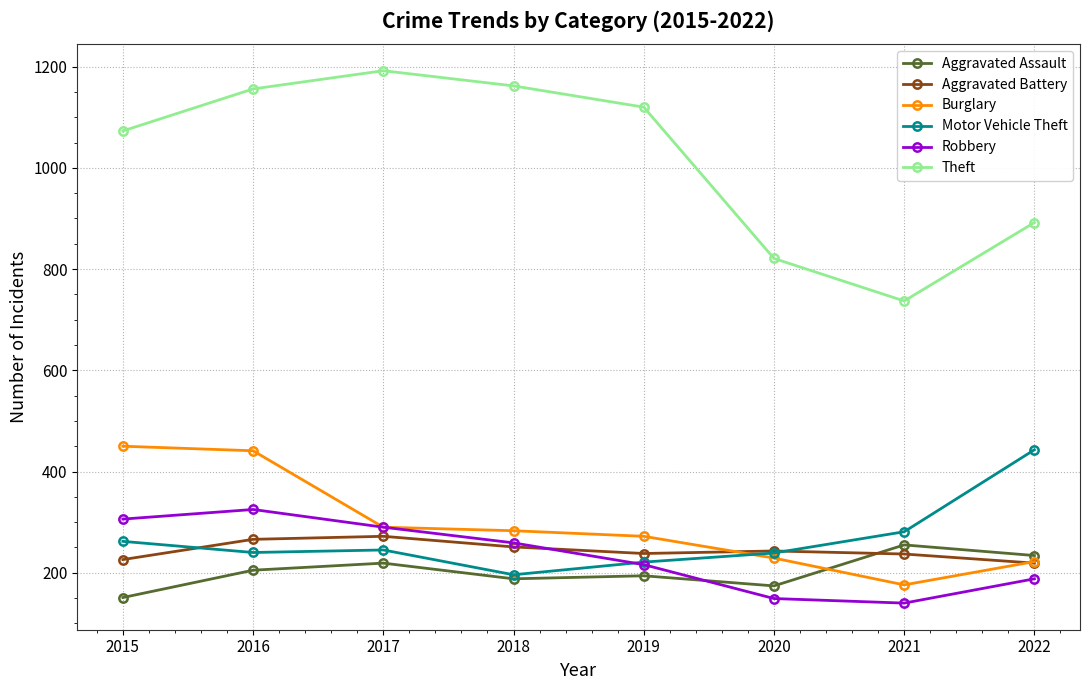

What is the value of the Burglary point at the 6th from the left?

229